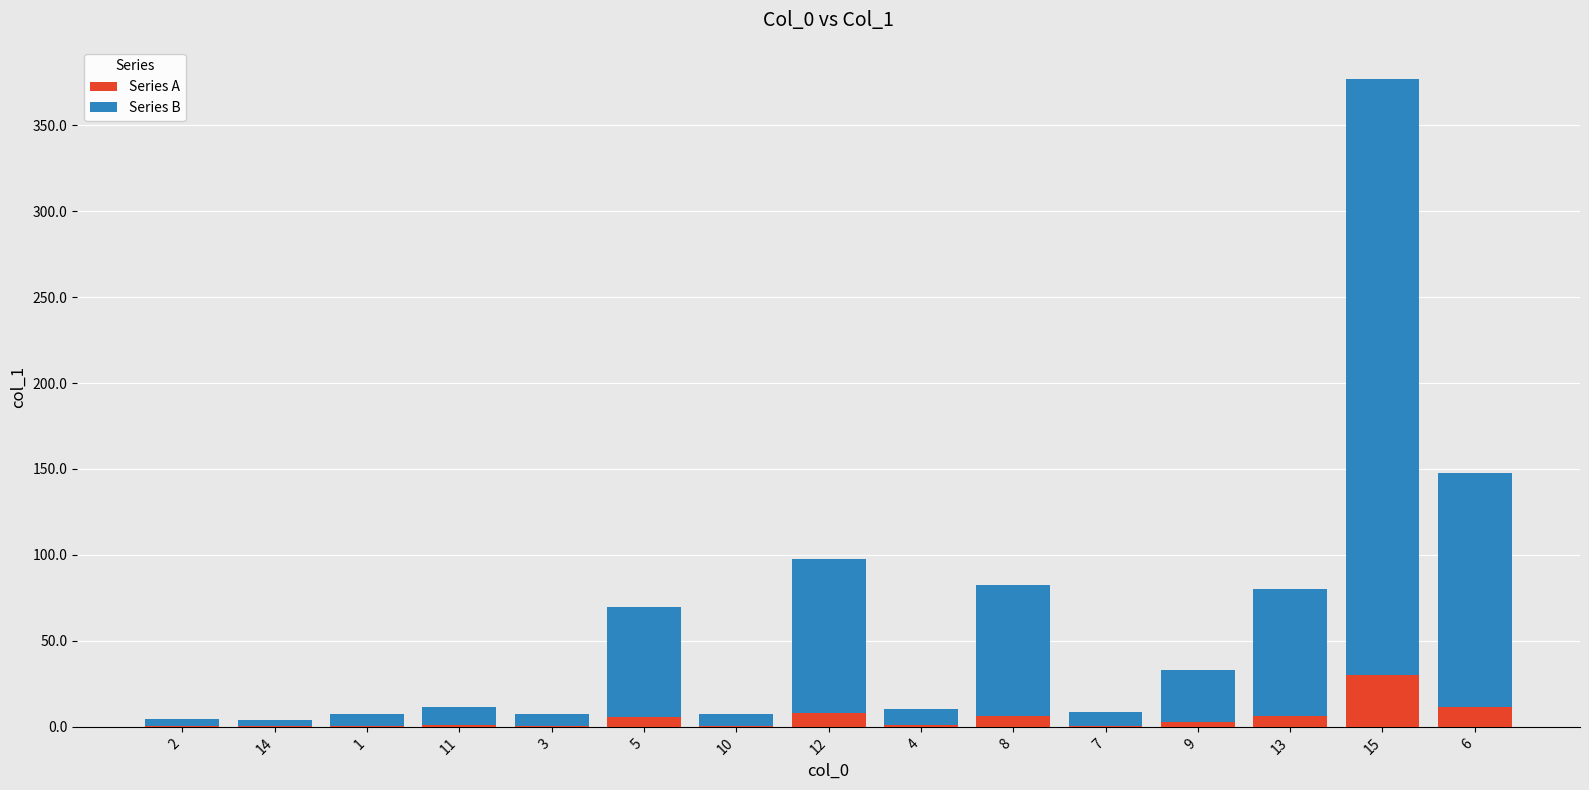

What is the sum of all Series A values?

75.9